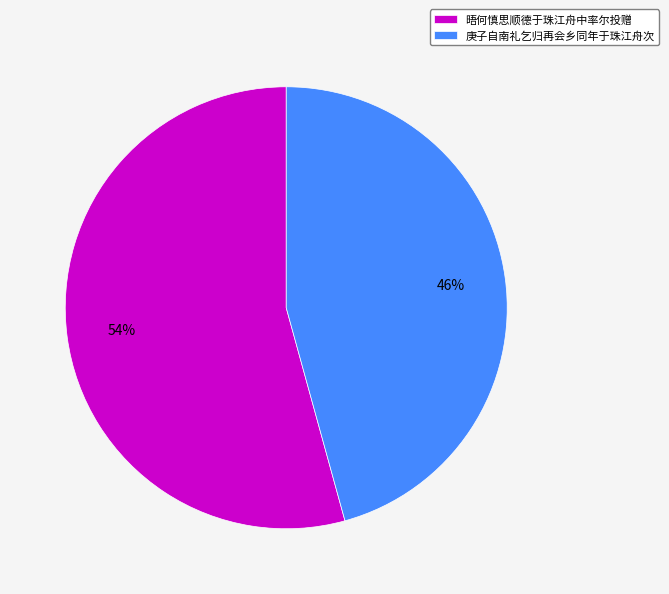

Does any single category account for the majority?

Yes